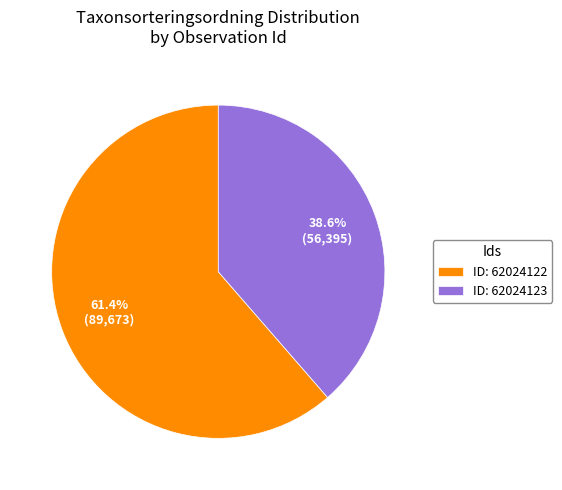

Which slice is the smallest?

ID: 62024123